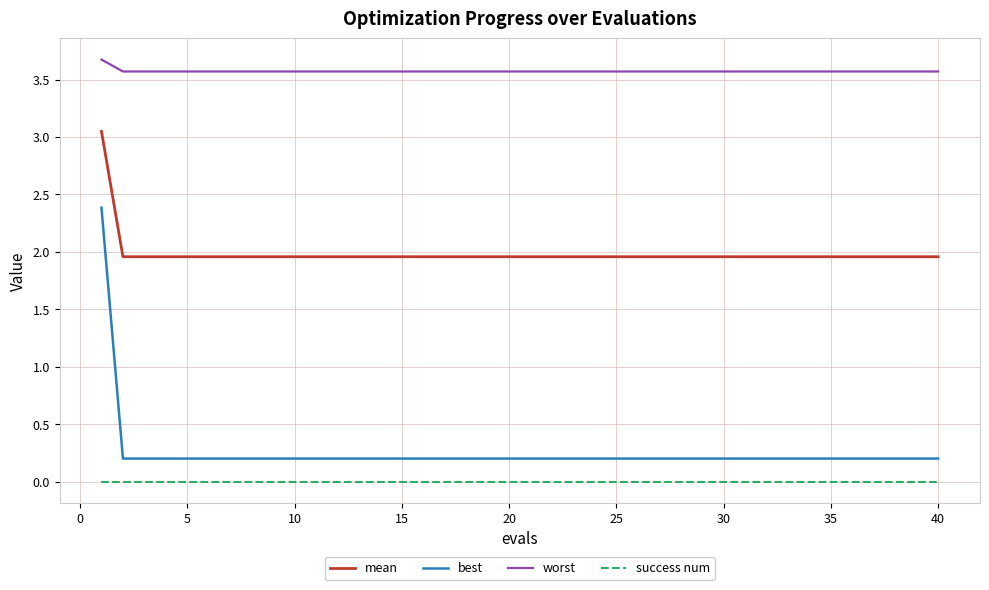

Which series has the largest total across all categories?

worst